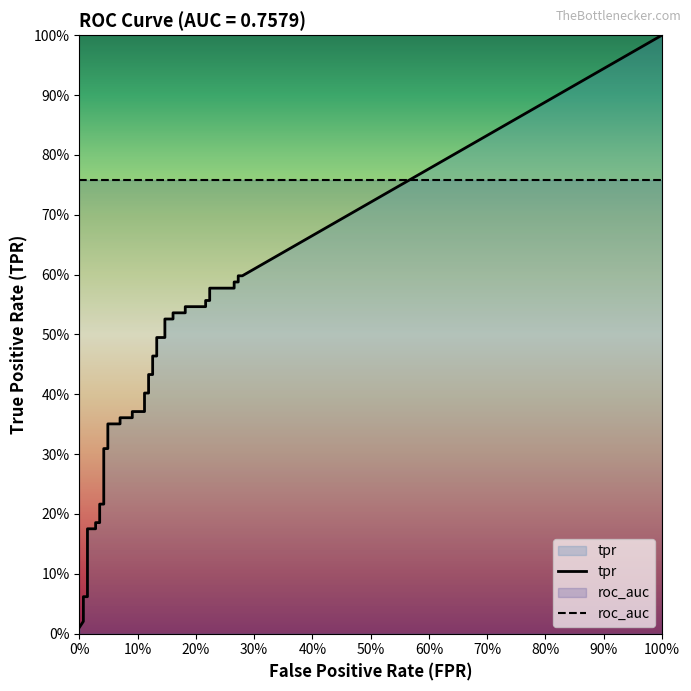

Which has a higher value, 1 or 38?

38